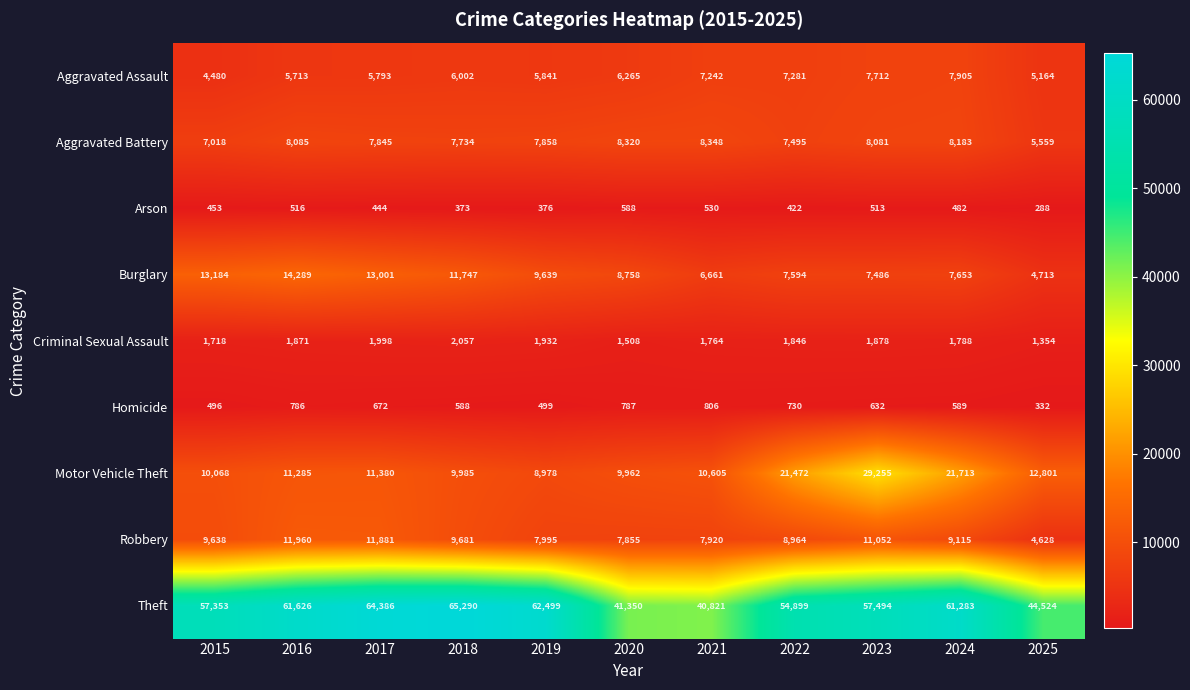

At 2016, list the series in order from smallest to largest.

Arson, Homicide, Criminal Sexual Assault, Aggravated Assault, Aggravated Battery, Motor Vehicle Theft, Robbery, Burglary, Theft